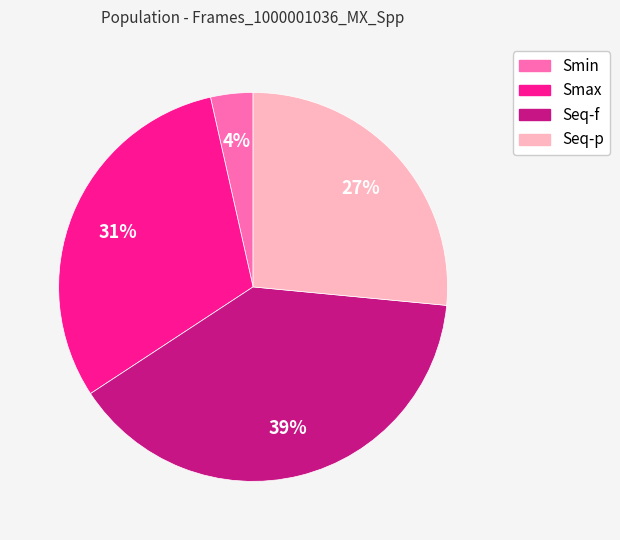

Which category has the biggest portion of the pie?

Seq-f